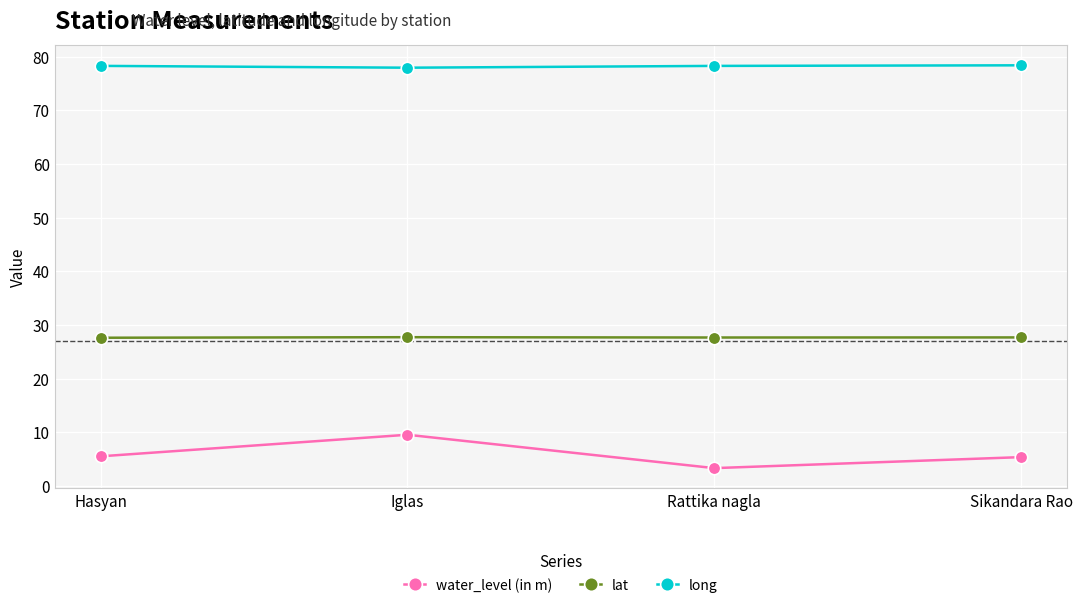

Rank the series by their maximum value, from highest to lowest.

long, lat, water_level (in m)